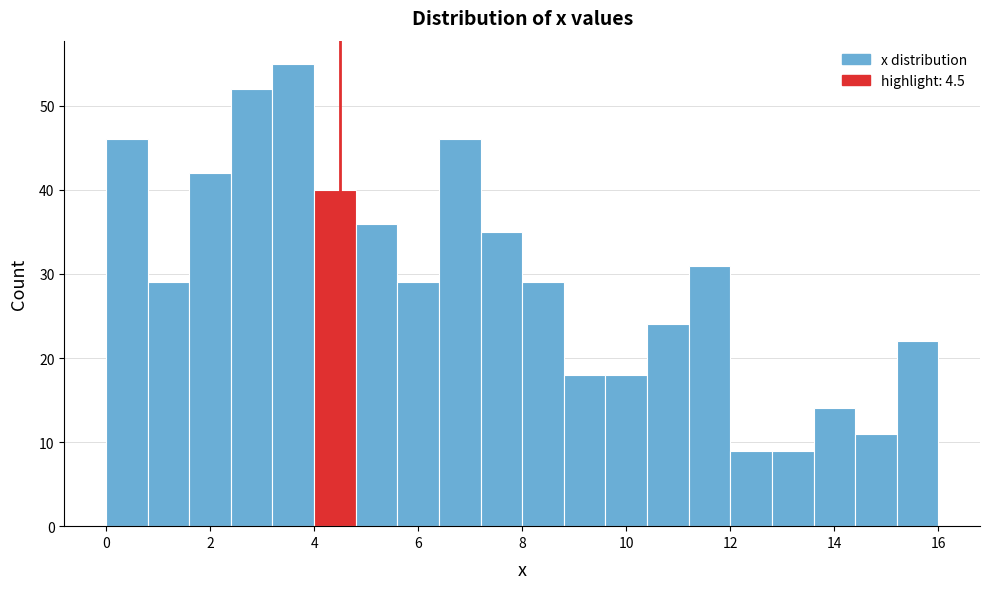

Read against the x-axis, roughly where is the centre of the tallest bar?

3.6